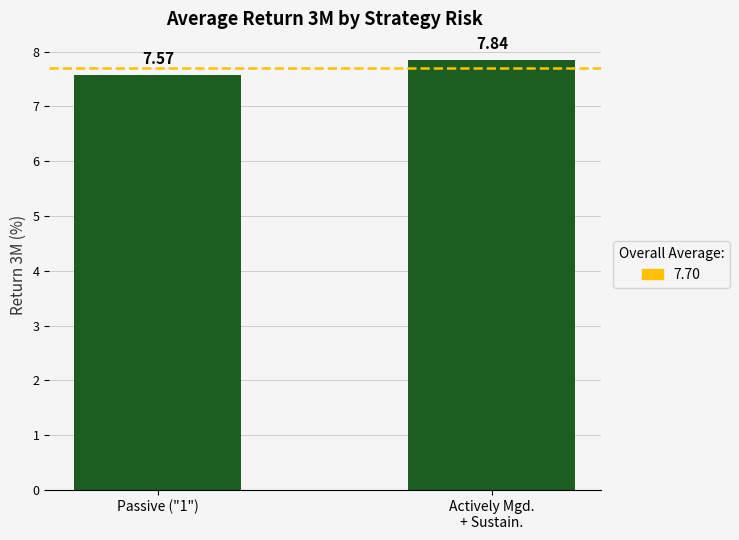

How many values are between 7 and 8?

2